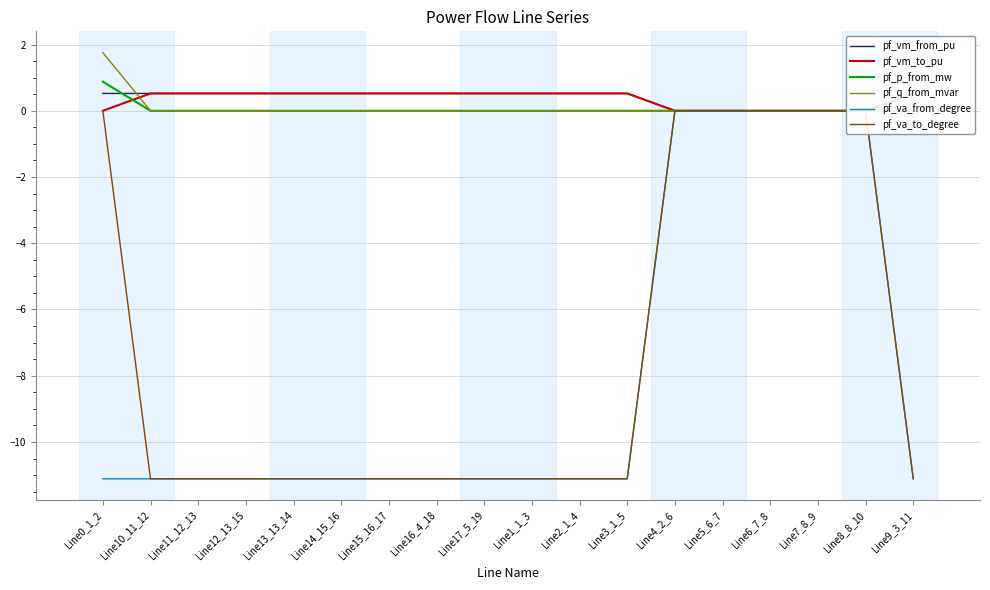

The value of pf_va_to_degree at Line5_6_7 is 0.0. True or false?

True